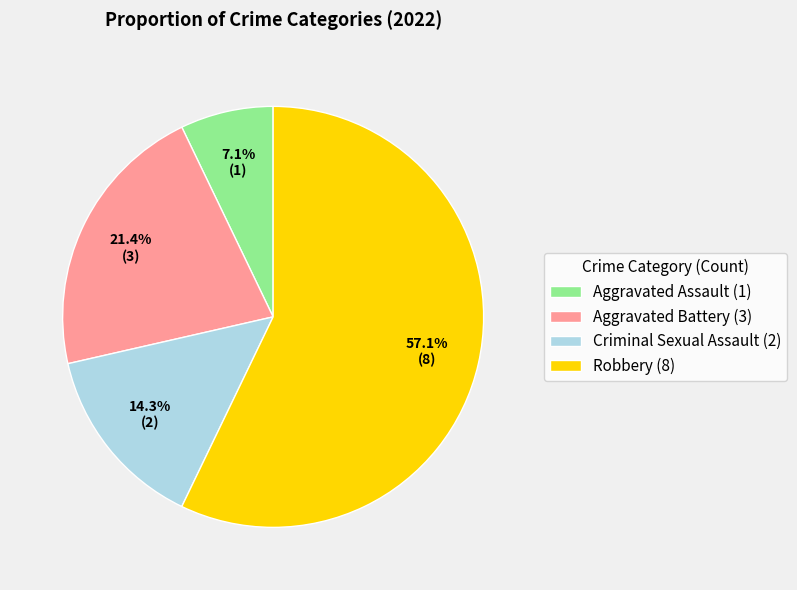

To the nearest percent, what percentage of the pie is Criminal Sexual Assault?

14%